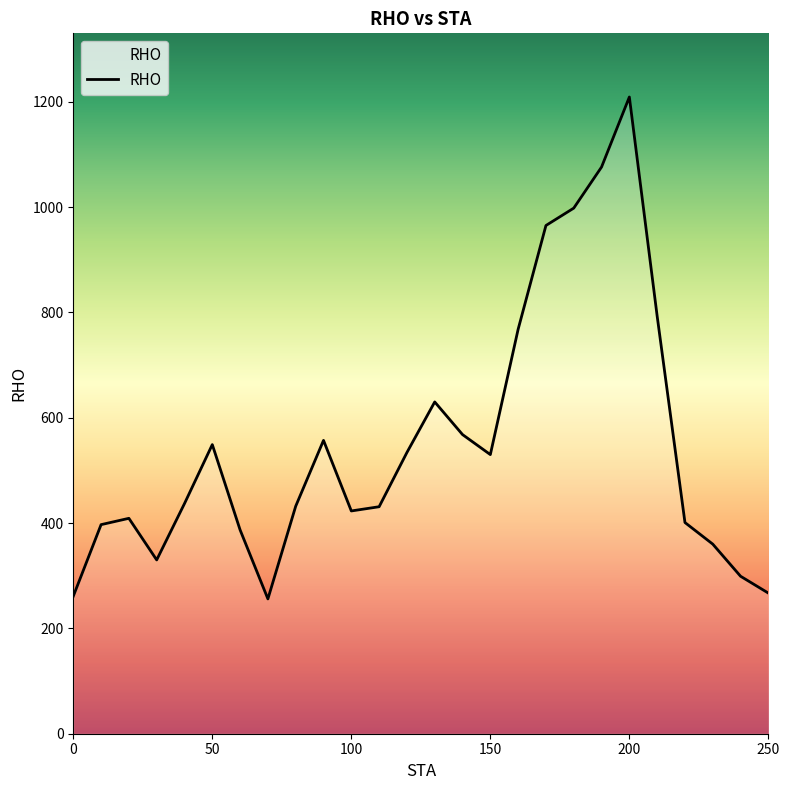

How many lines are shown in the chart?

1